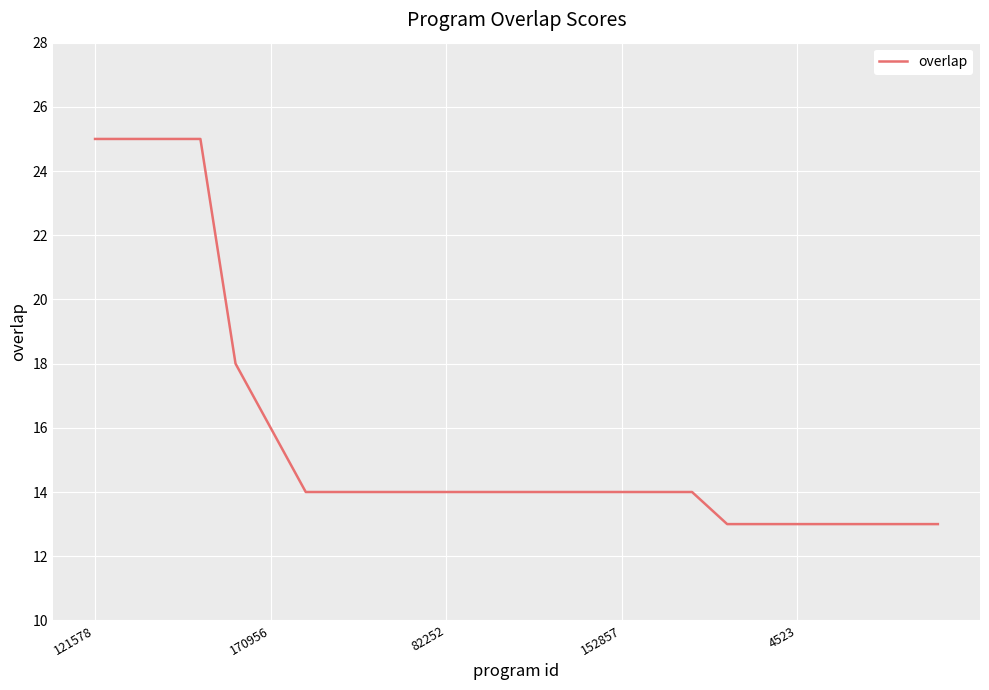

What is the minimum value shown in the chart?

13